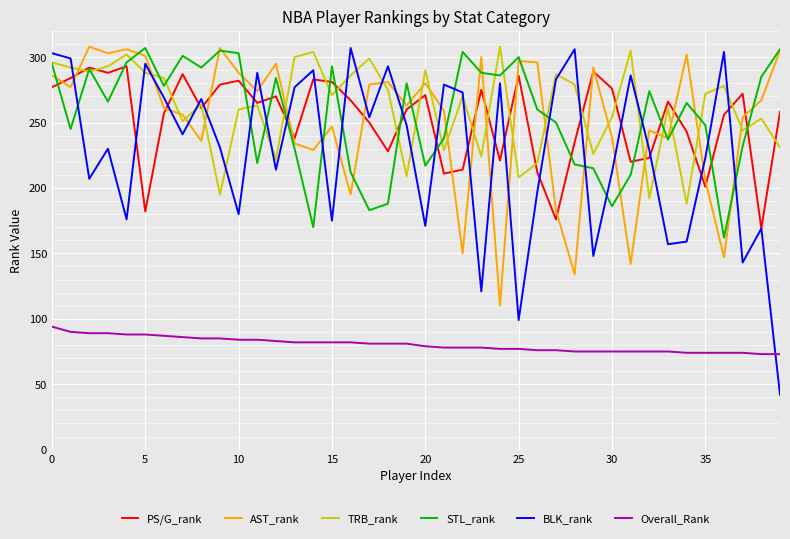

Which series has the largest range (max minus min)?

BLK_rank